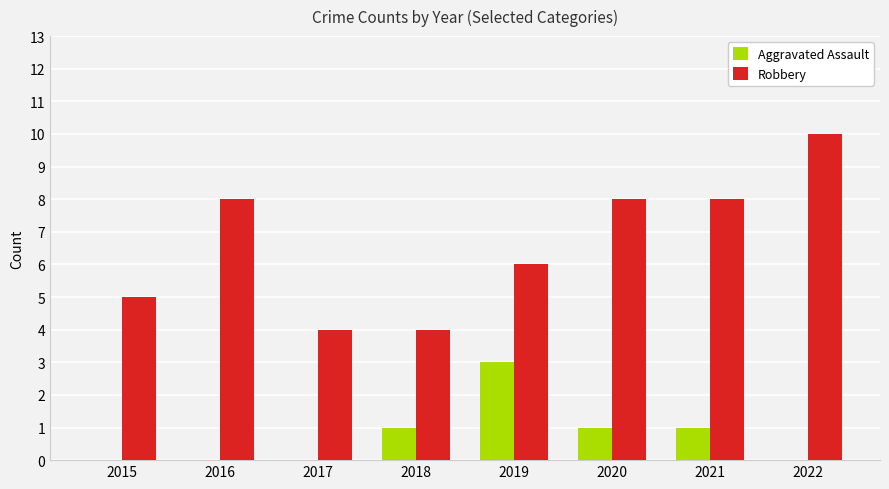

At which category is the sum across all series the highest?

2022